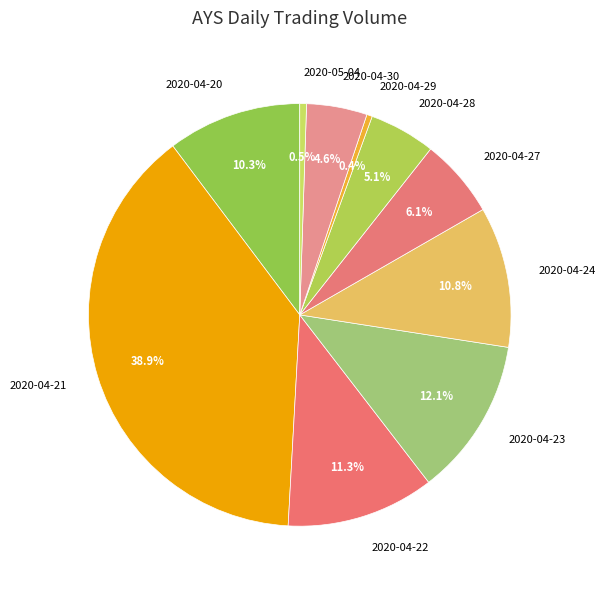

Do 2020-04-22 and 2020-04-28 together represent more than half of the pie?

No